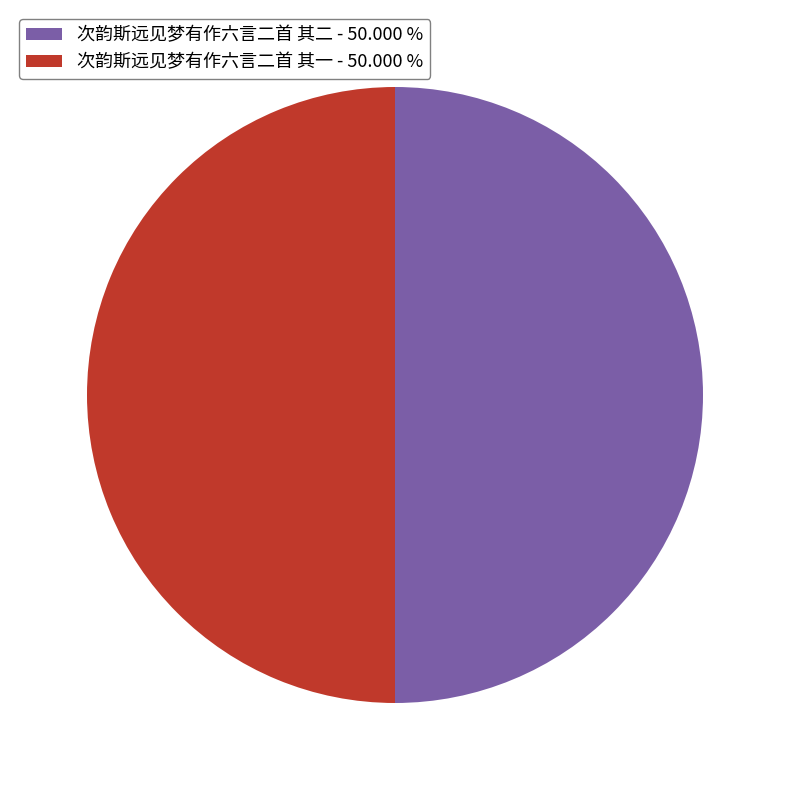

Is the sum of 次韵斯远见梦有作六言二首 其一 - 50.000 % and 次韵斯远见梦有作六言二首 其二 - 50.000 % greater than half?

Yes